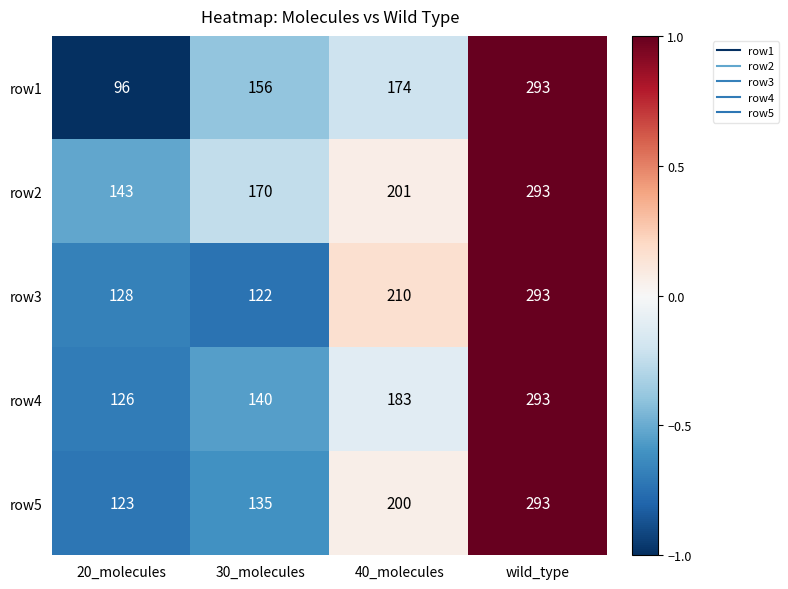

Which label corresponds to the largest value in the chart?

wild_type